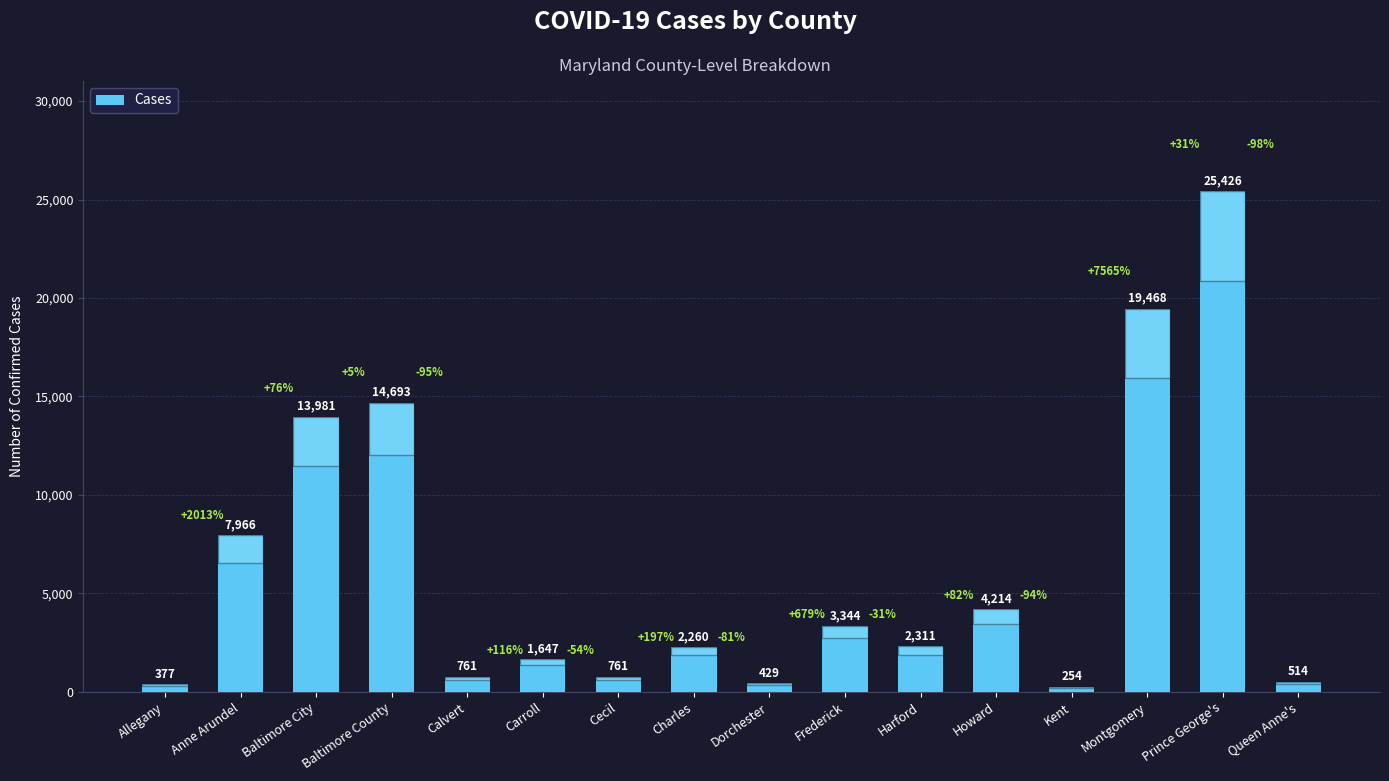

Which label corresponds to the largest value in the chart?

Prince George's